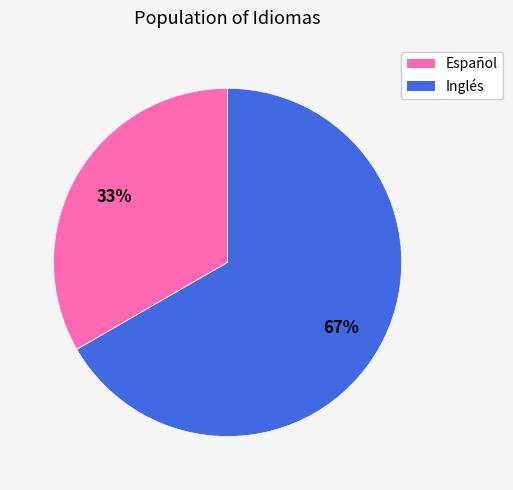

Combined, do Español and Inglés account for over 50%?

Yes